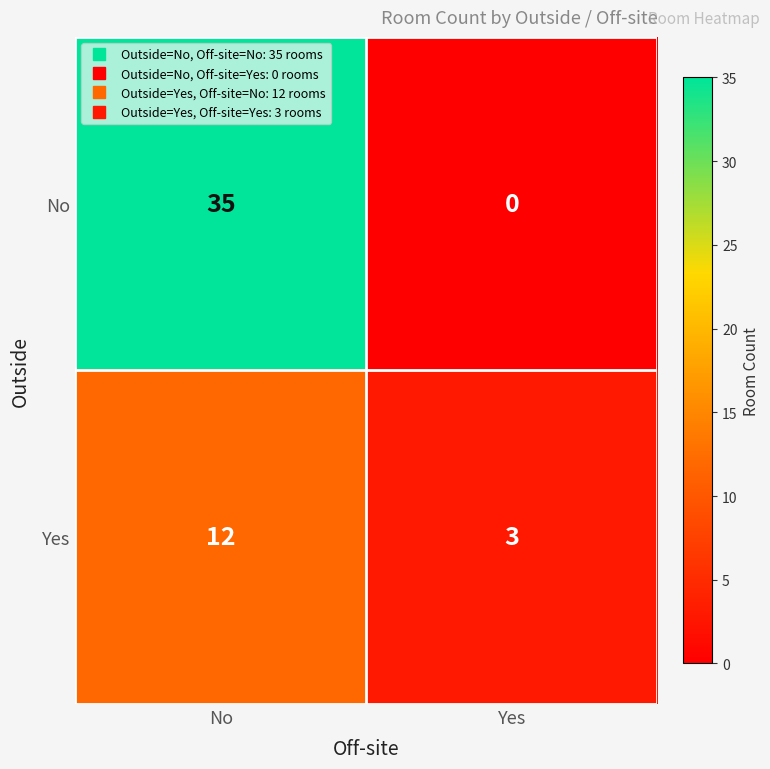

What is the difference between the No values at No and Yes?

35